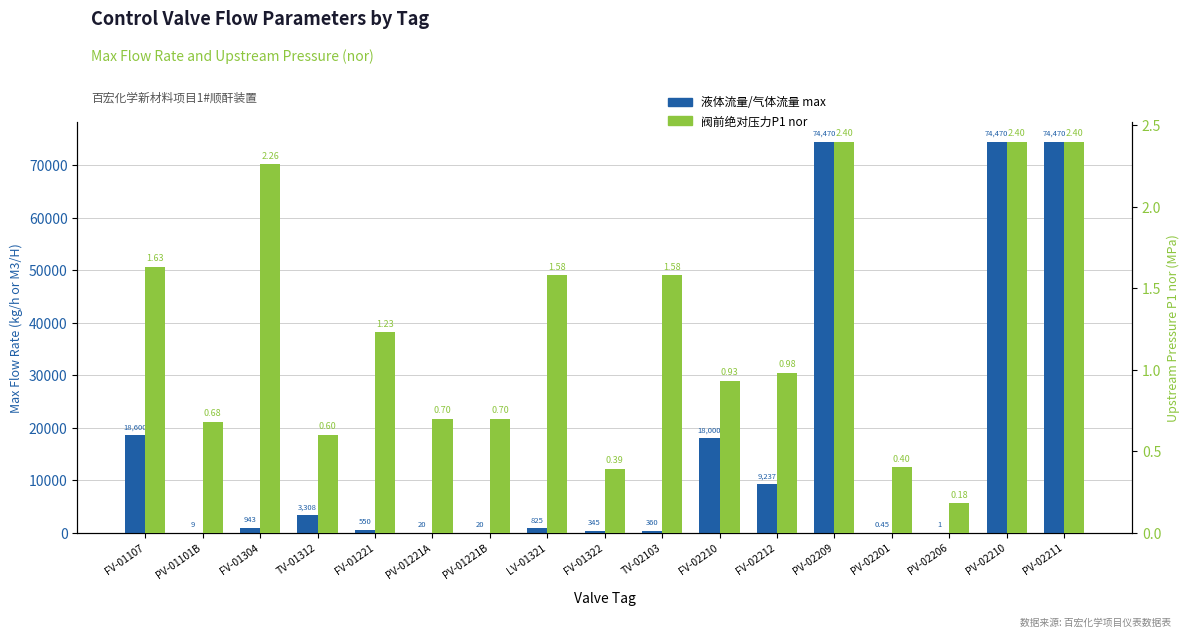

List the series in order of their peak value, lowest first.

阀前绝对压力P1 nor, 液体流量/气体流量 max